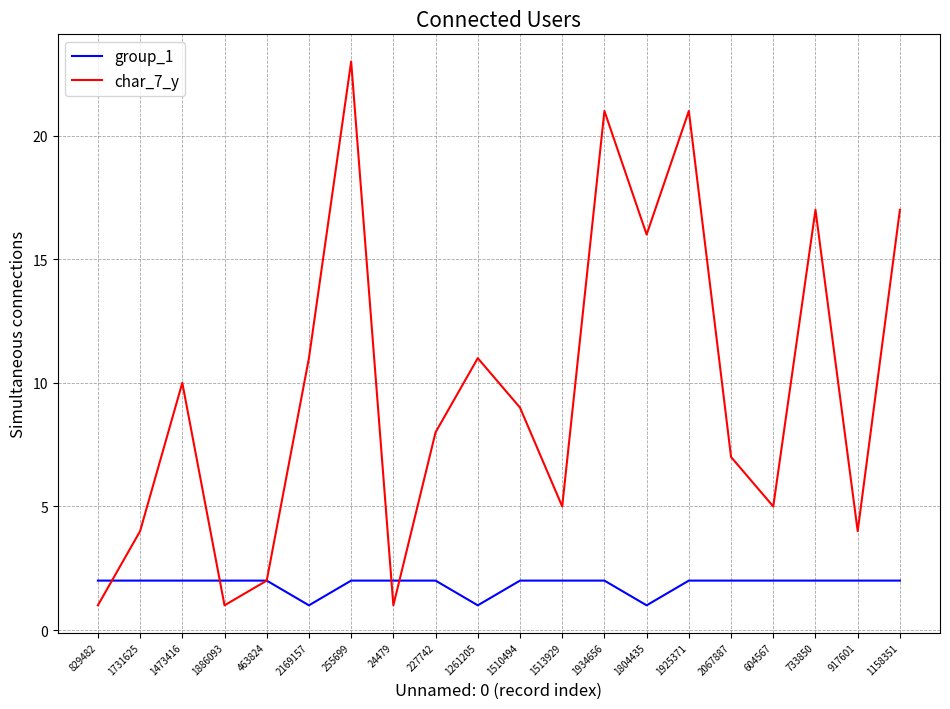

After their last crossing, which series has the higher values: char_7_y or group_1?

char_7_y